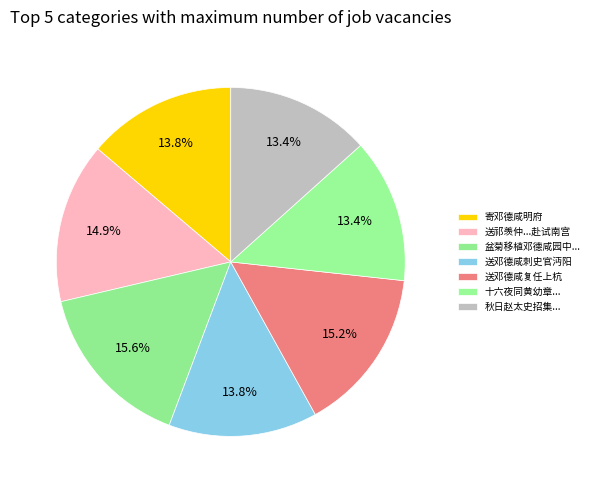

True or false: 寄邓德咸明府 accounts for 14% of the total.

True